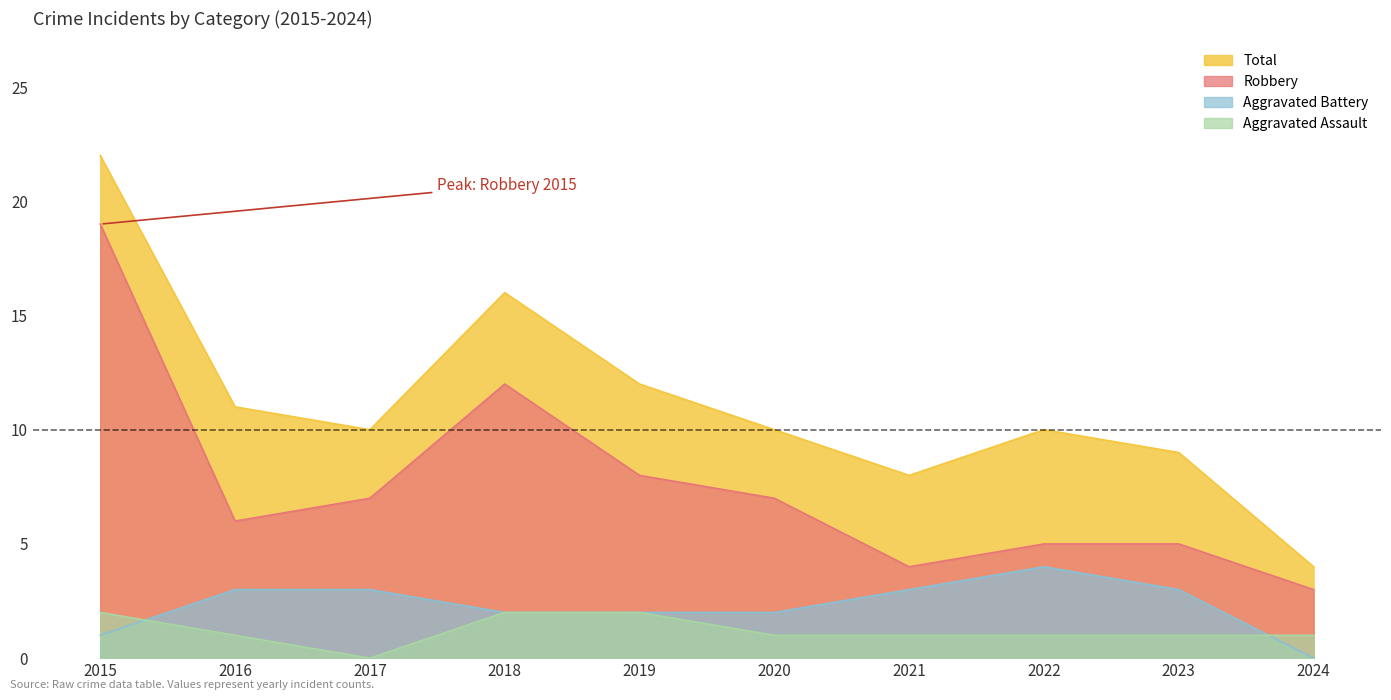

Which series has the largest range (max minus min)?

Total